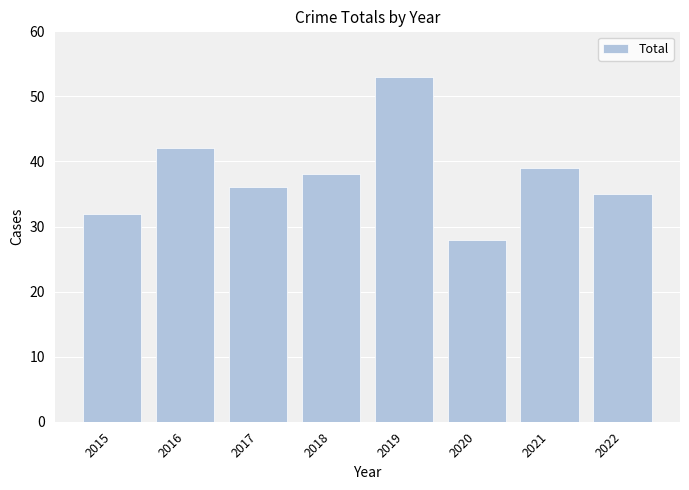

What is the change in value from 2018 to 2021?

+1